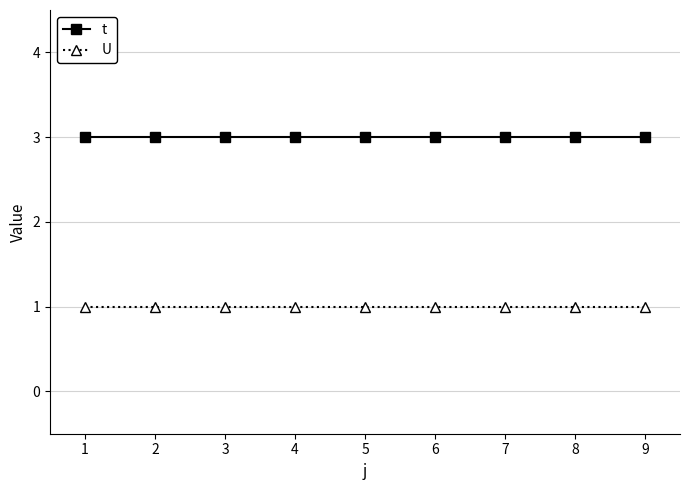

What is the total value across all series at 3?

4